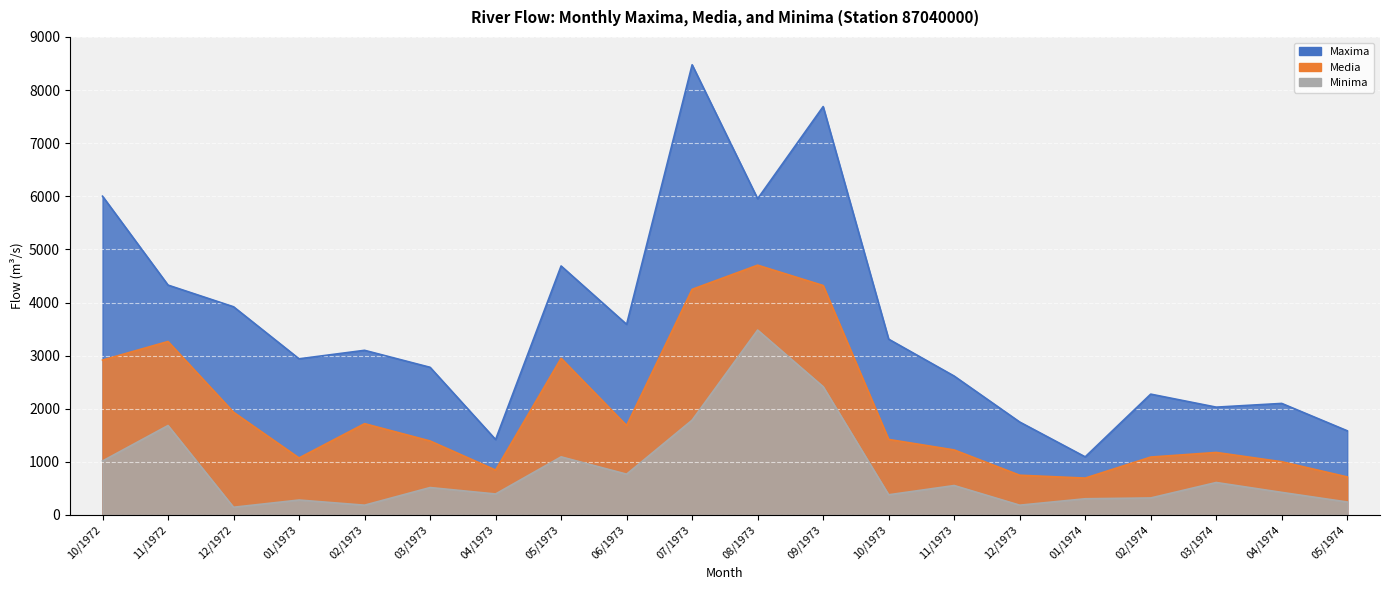

What are all the series names shown in the legend?

Media, Maxima, Minima